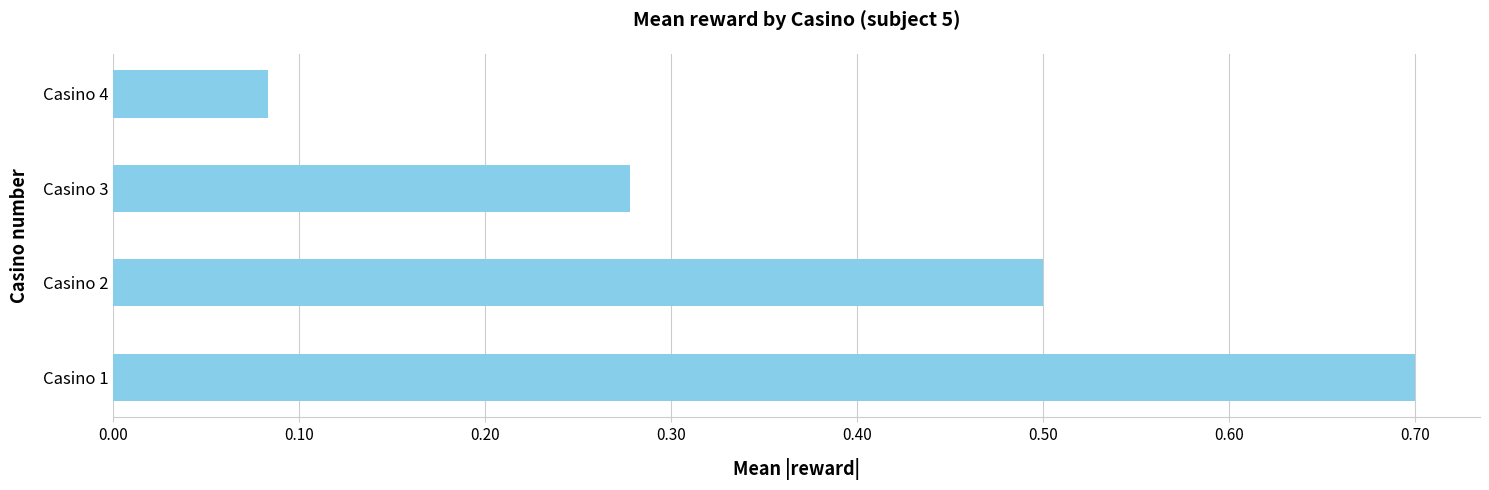

At which label is the value closest to 0?

Casino 4